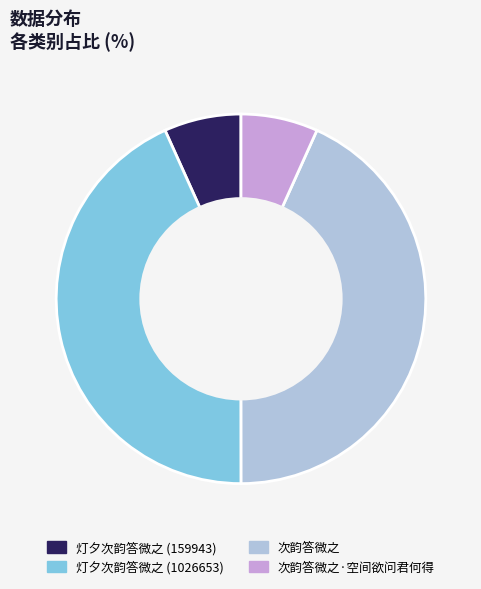

The 次韵答微之 slice represents 58% of the pie. True or false?

False